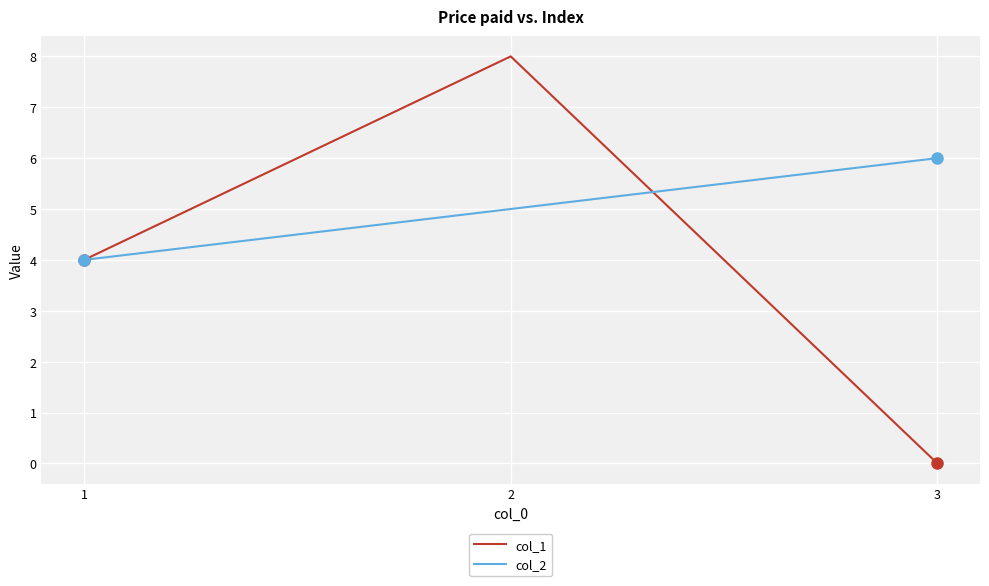

Is it true that col_2 equals 5 at 2?

True